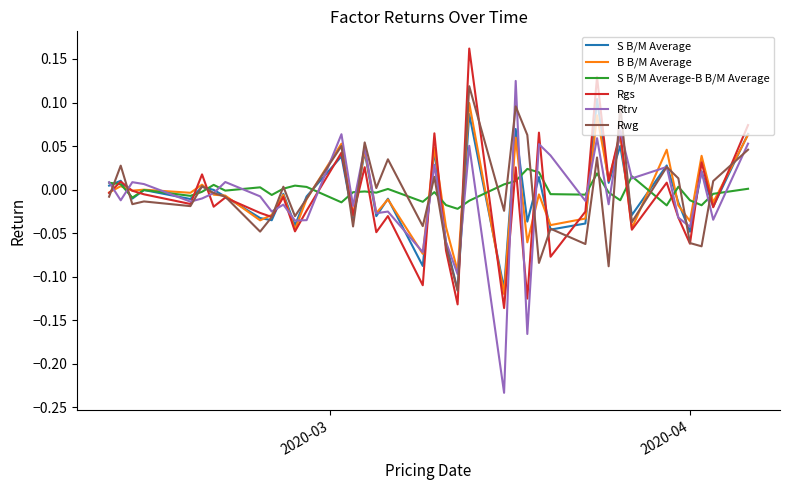

True or false: Rgs has more than 2 points higher than both neighbors.

True